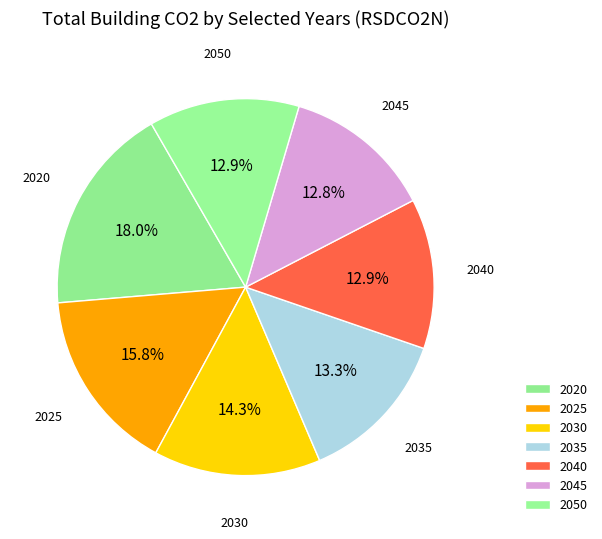

Count the number of slices in the pie.

7